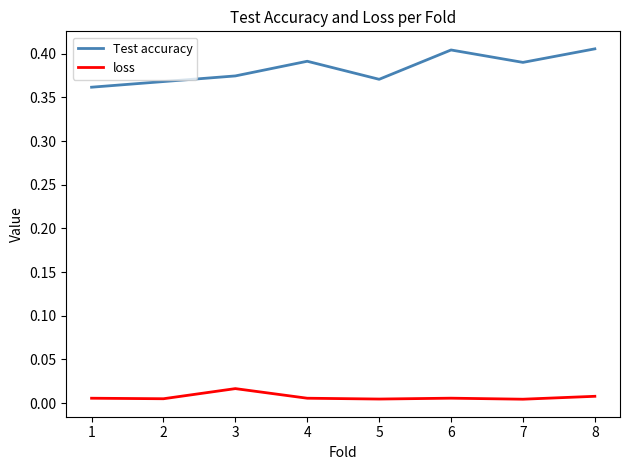

What is the sum of the Test accuracy values at 6 and 3?

0.8